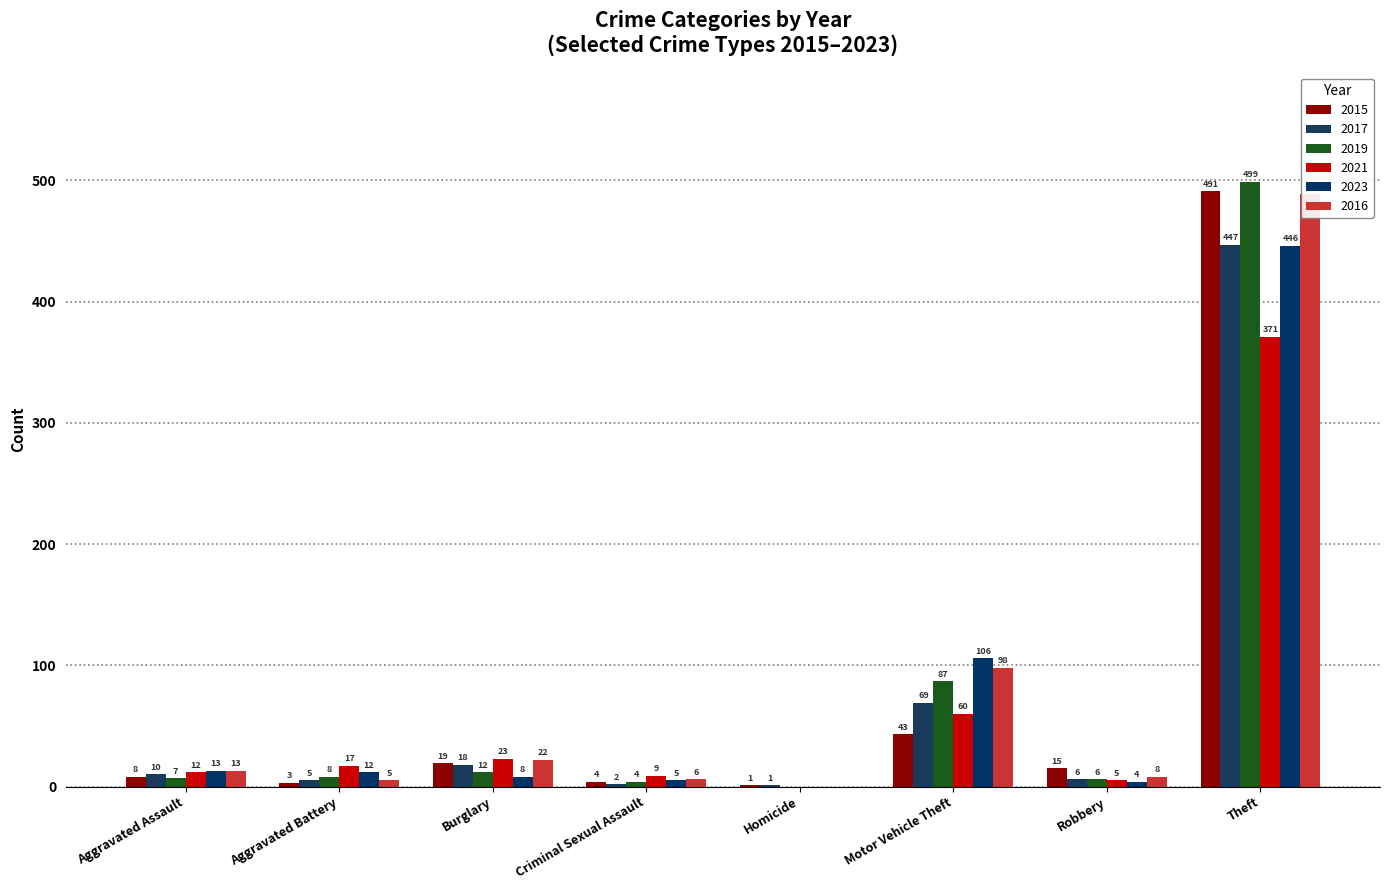

How many bars are there in each group?

6